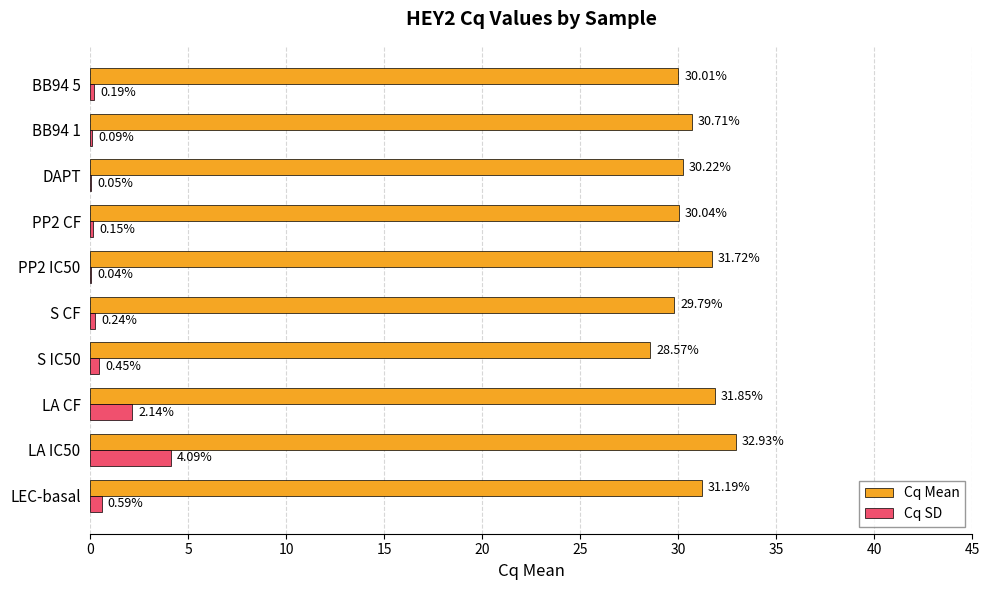

At which category is the sum across all series the highest?

LA IC50